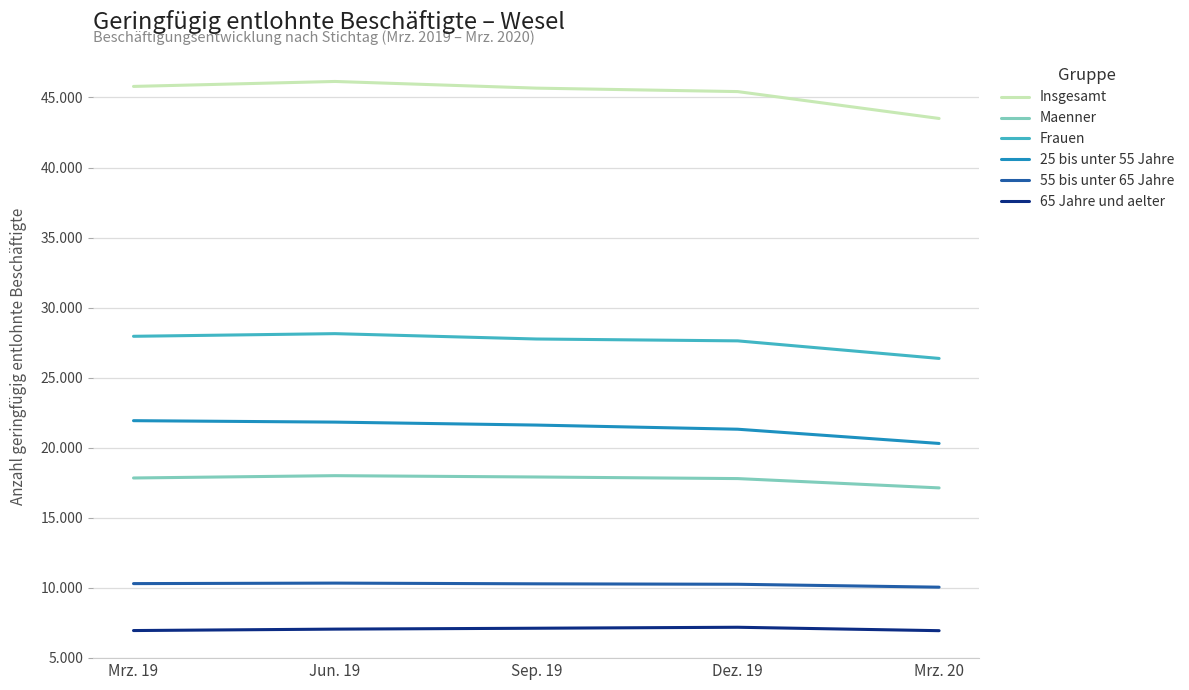

What is the spread (max minus min) of values at Dez. 19?

38238